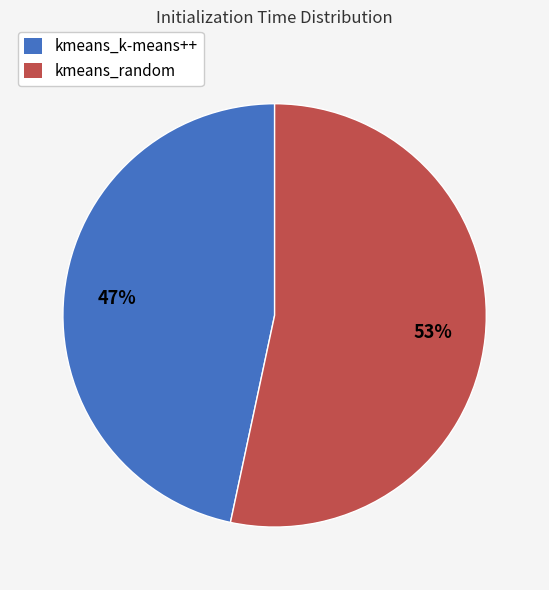

To the nearest percent, what is the average slice percentage?

50%